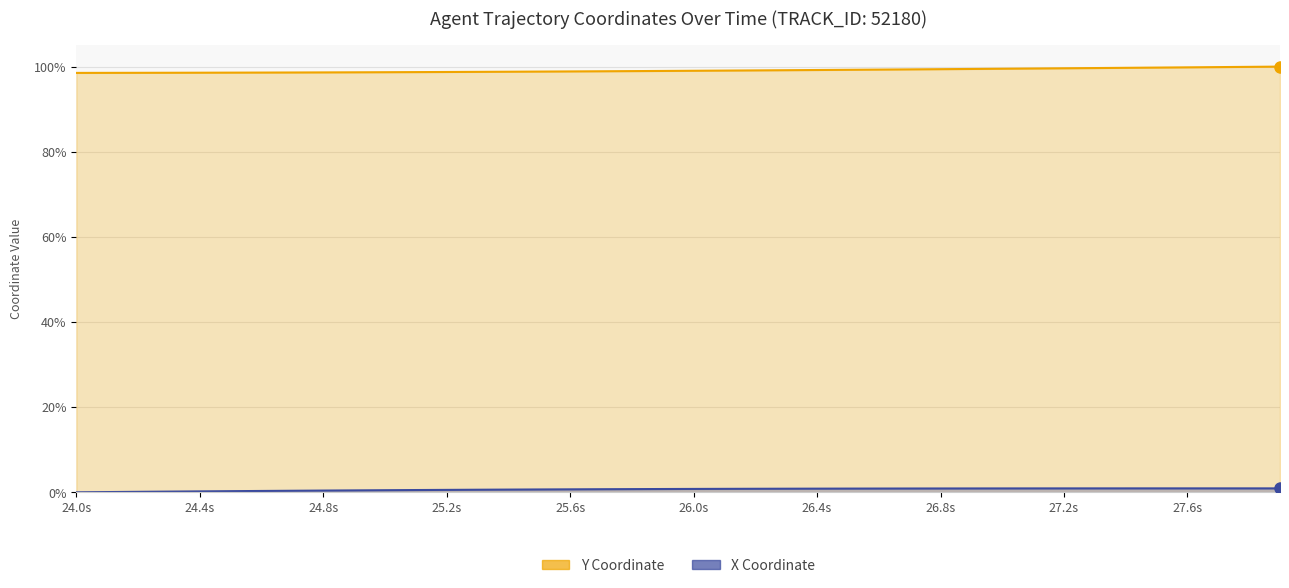

Reading right to left, extract all data points from this chart.

Y (line): 100.0	99.9	99.9	99.8	99.8	99.7	99.7	99.6	99.6	99.5	99.4	99.4	99.3	99.3	99.2	99.2	99.2	99.1	99.1	99.0	99.0	98.9	98.9	98.9	98.8	98.8	98.8	98.7	98.7	98.7	98.7	98.6	98.6	98.6	98.6	98.6	98.6	98.5	98.5	98.5
X (line): 0.9	0.9	0.9	0.9	0.9	0.9	0.9	0.9	0.9	0.9	0.9	0.9	0.9	0.9	0.9	0.9	0.8	0.8	0.8	0.8	0.8	0.7	0.7	0.7	0.7	0.6	0.6	0.6	0.5	0.5	0.5	0.4	0.4	0.3	0.3	0.2	0.2	0.1	0.1	0.0